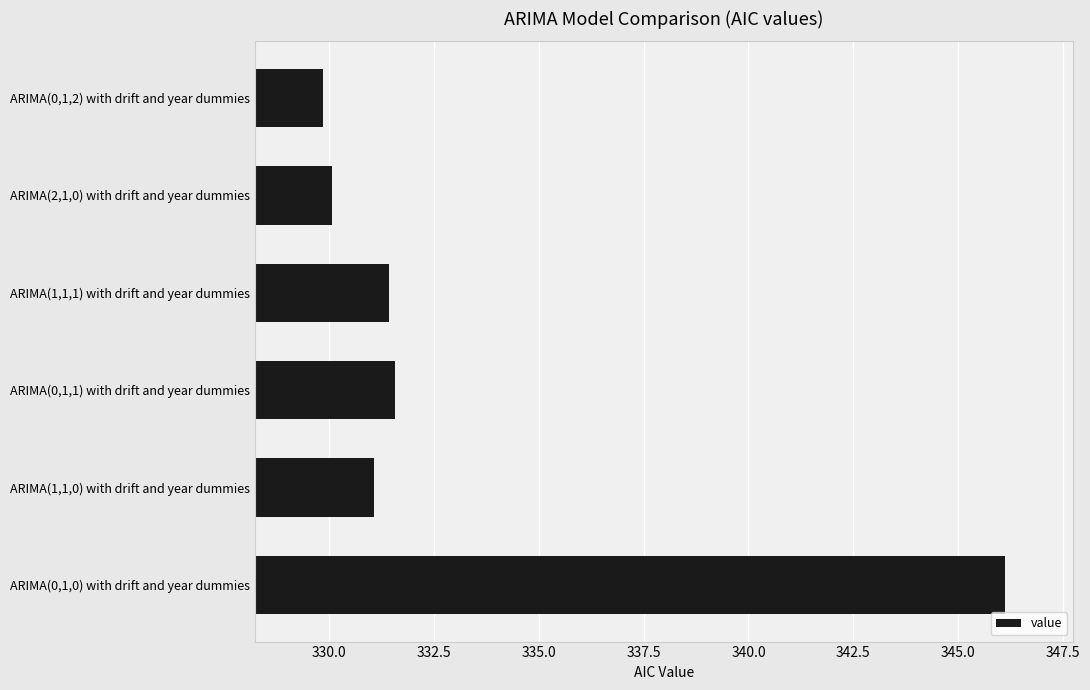

Reading top to bottom, transcribe all the data shown in this chart.

ARIMA(0,1,2) with drift and year dummies=329.9	ARIMA(2,1,0) with drift and year dummies=330.1	ARIMA(1,1,1) with drift and year dummies=331.4	ARIMA(0,1,1) with drift and year dummies=331.6	ARIMA(1,1,0) with drift and year dummies=331.1	ARIMA(0,1,0) with drift and year dummies=346.1